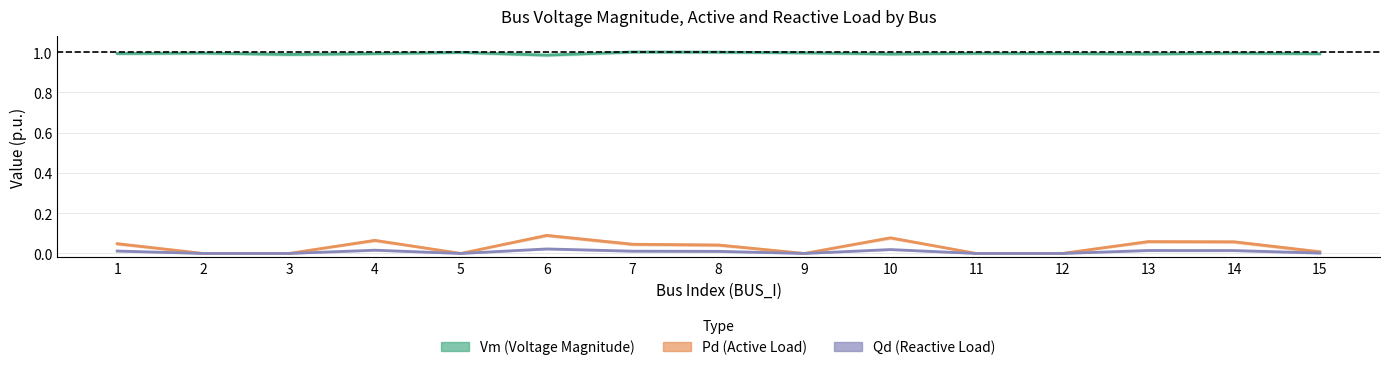

True or false: Vm (Voltage Magnitude) has a value of 1.0 at 10.

True